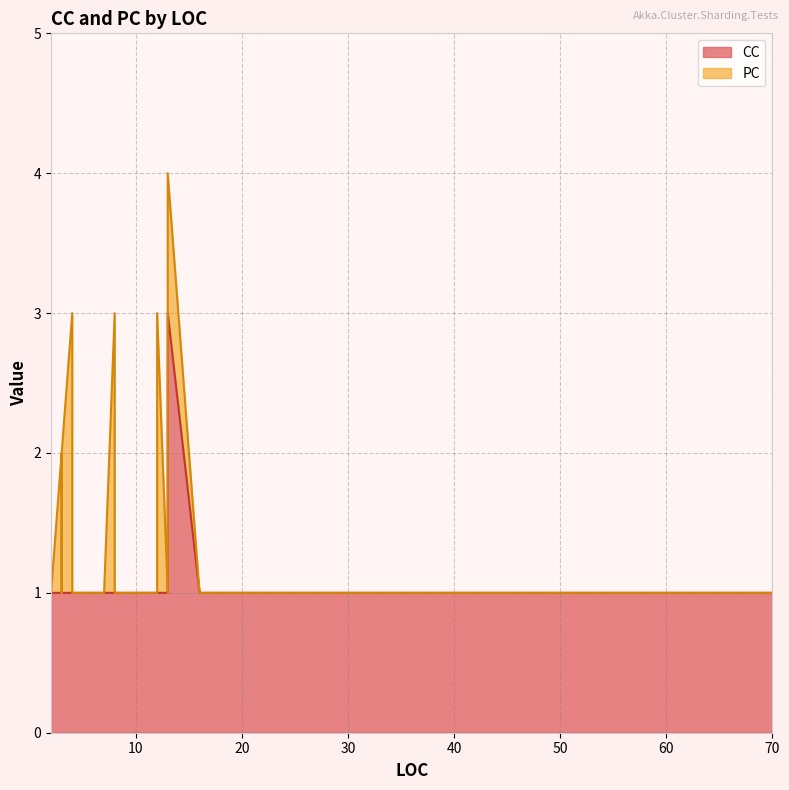

What is the label of the 7th point from the right?

7